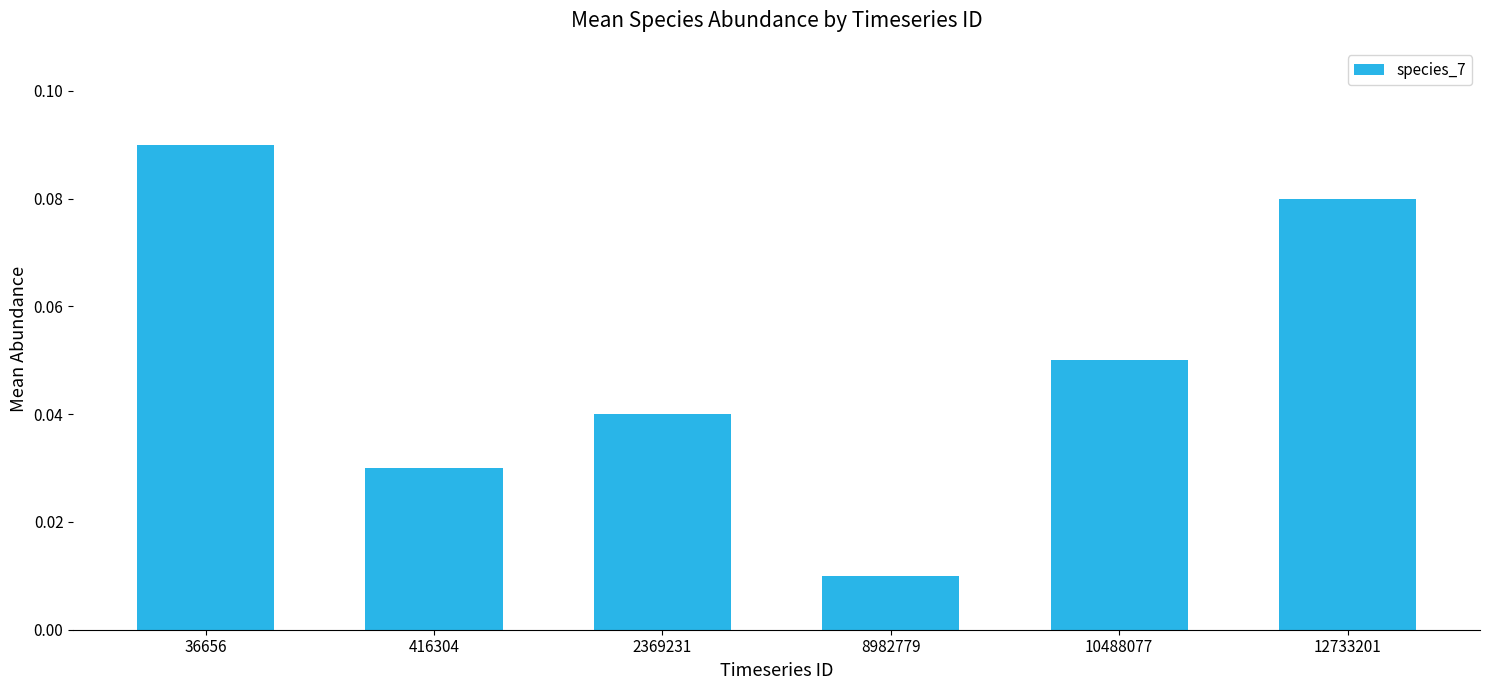

List the labels in order of value, smallest first.

8982779, 416304, 2369231, 10488077, 12733201, 36656